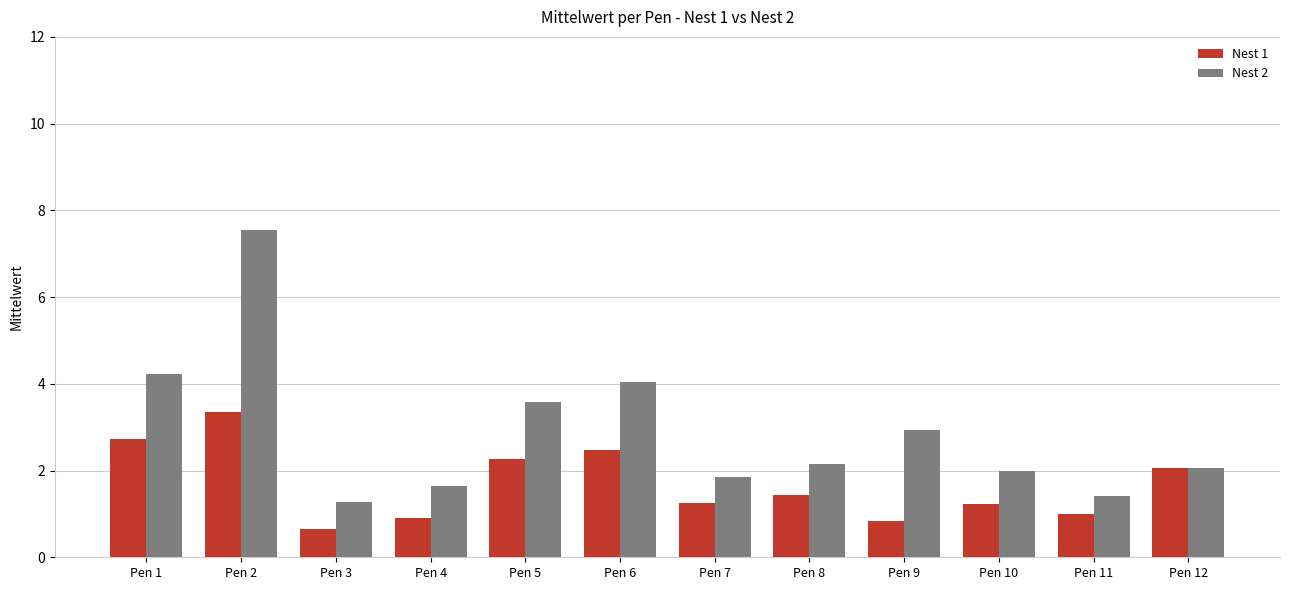

What value does the Nest 2 series have at Pen 12?

2.1